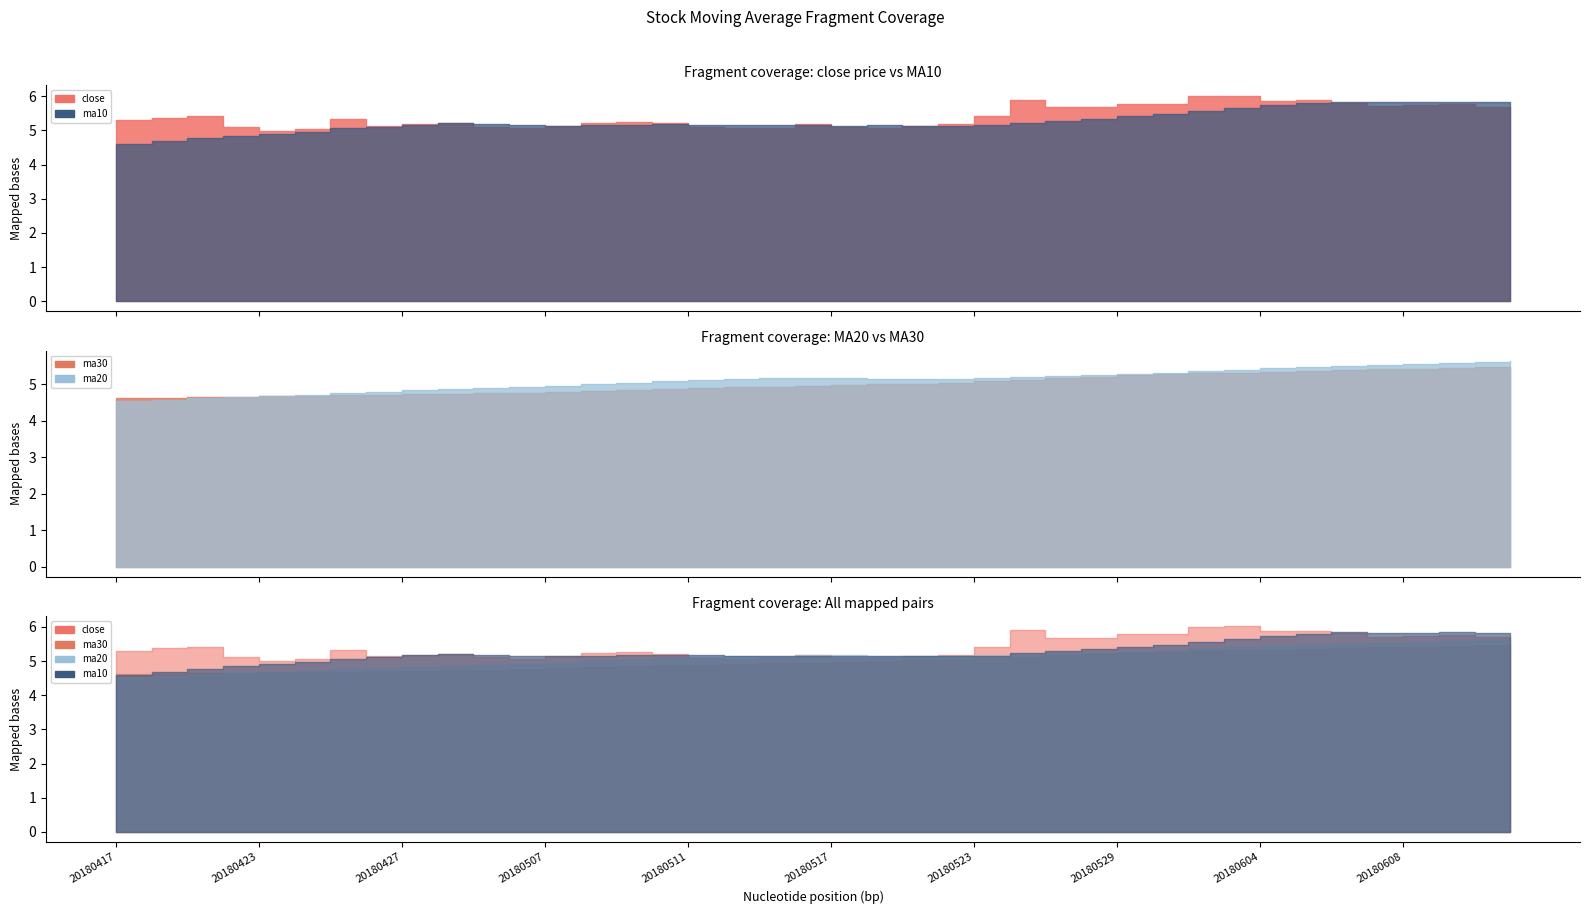

Where do ma10 and close first cross each other?

20180502 and 20180503